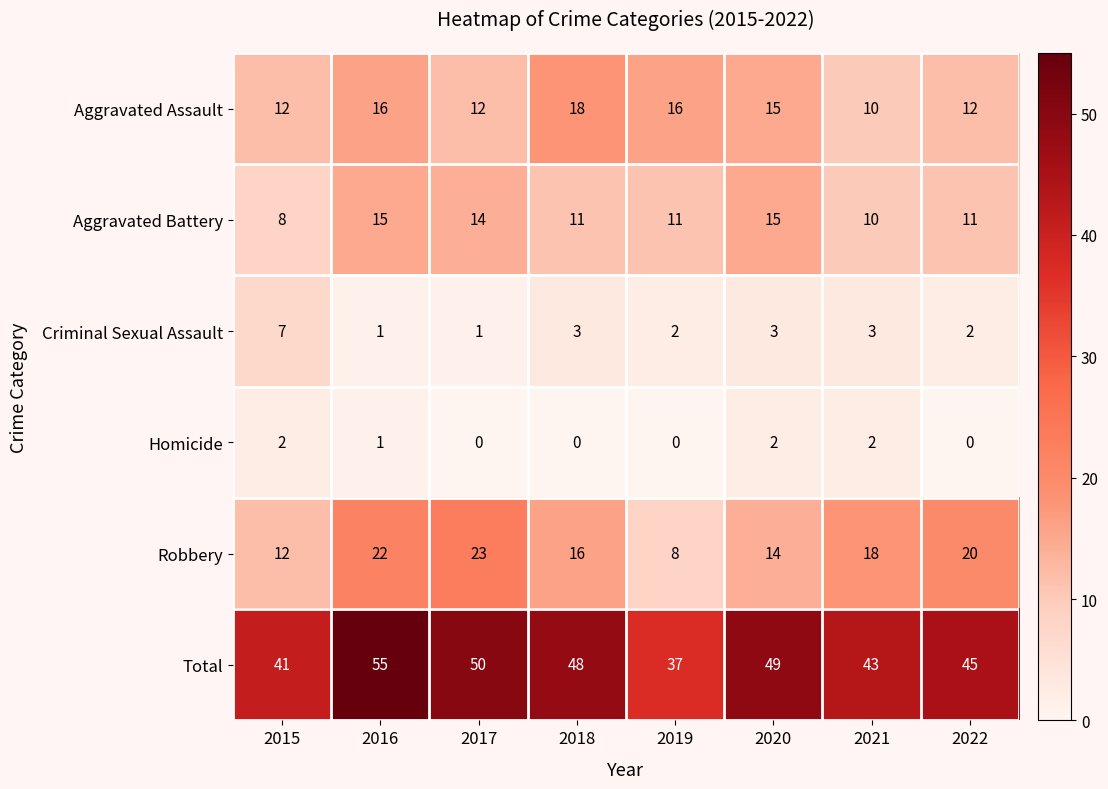

How many distinct data groups are displayed?

6